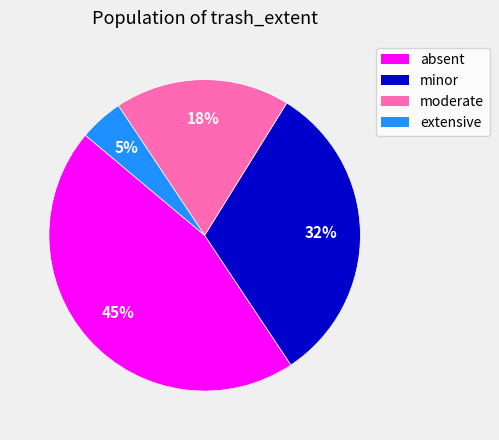

Do minor and absent together represent more than half of the pie?

Yes